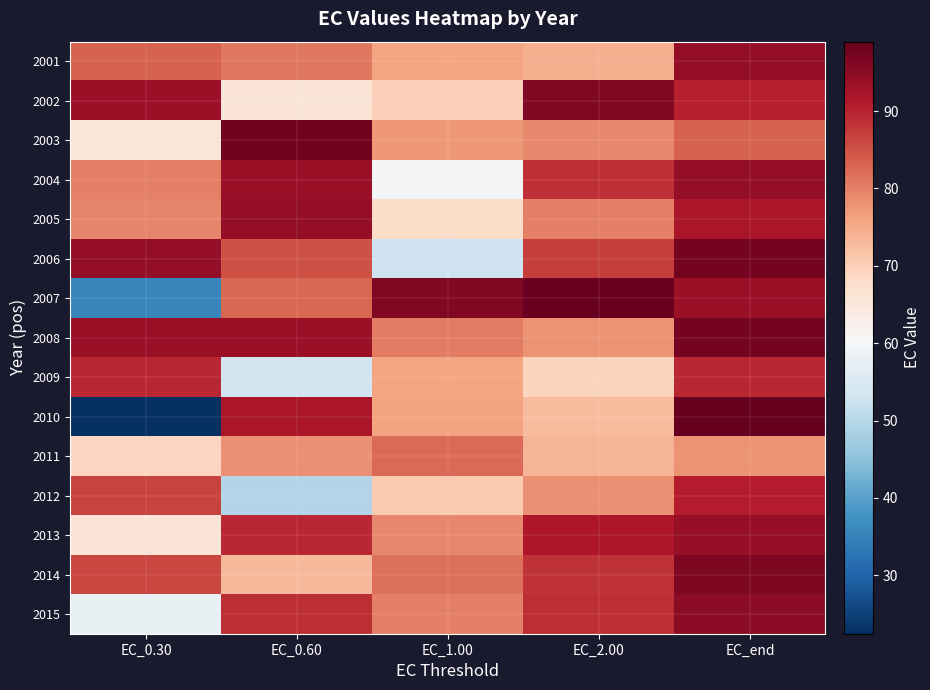

Which has a higher value, EC_0.60 or EC_end?

EC_end